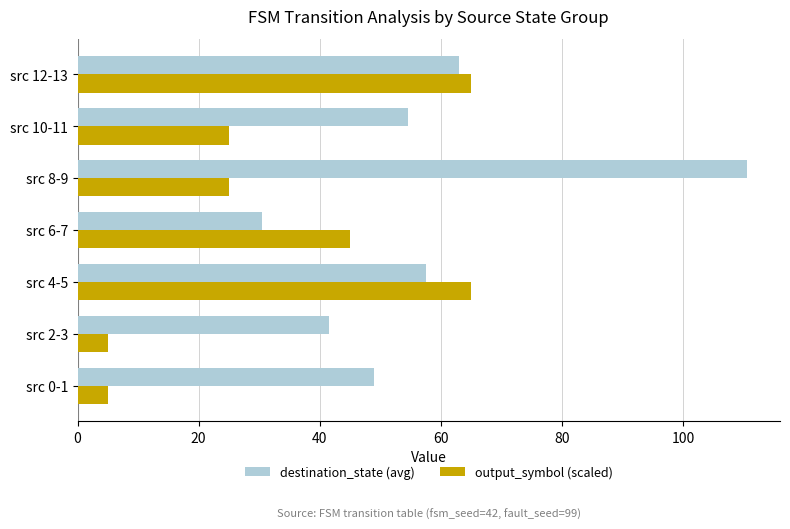

Which category has the highest value across all series?

src 8-9